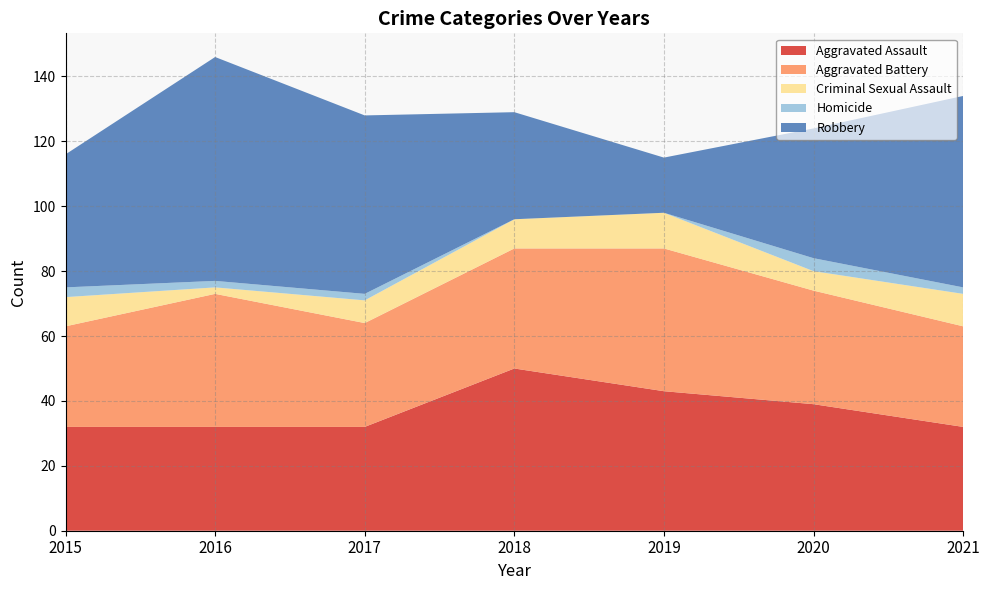

Reading left to right, list all the values displayed in this chart.

Aggravated Assault: 32	32	32	50	43	39	32
Aggravated Battery: 31	41	32	37	44	35	31
Criminal Sexual Assault: 9	2	7	9	11	6	10
Homicide: 3	2	2	0	0	4	2
Robbery: 41	69	55	33	17	40	59